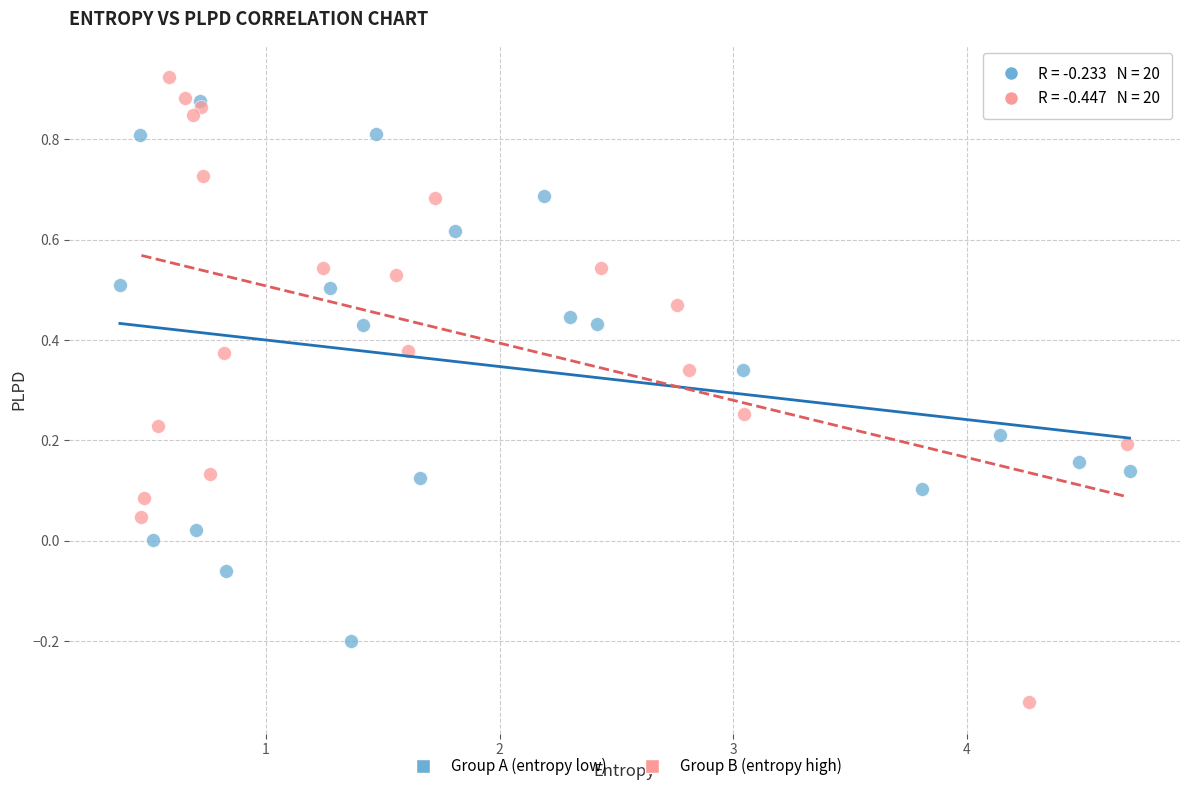

Which series has the widest spread of Y values?

Group B (entropy high)